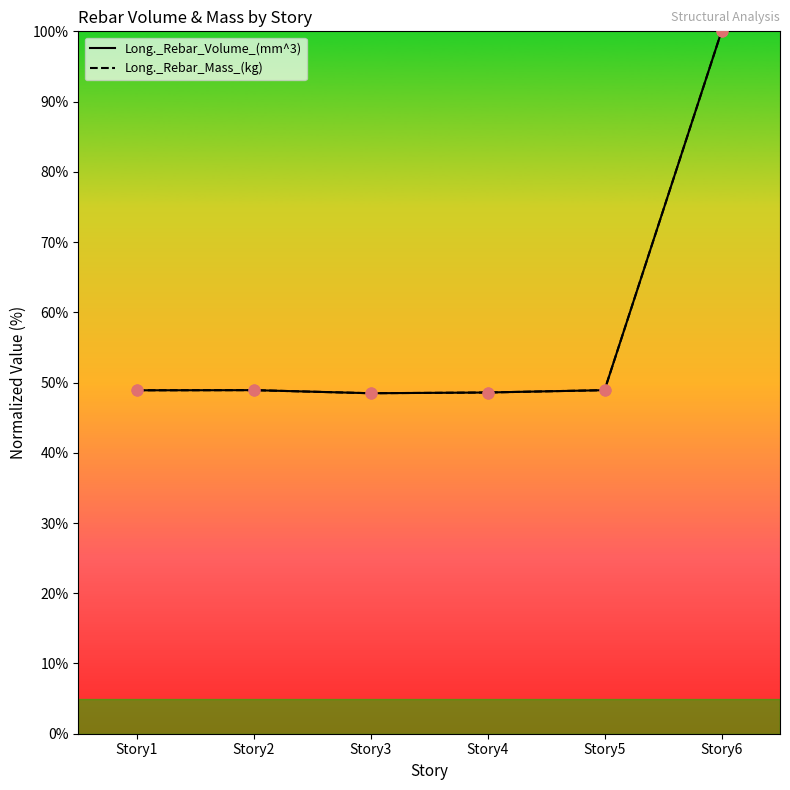

Which series reaches the maximum Y coordinate?

Long._Rebar_Volume_(mm^3)